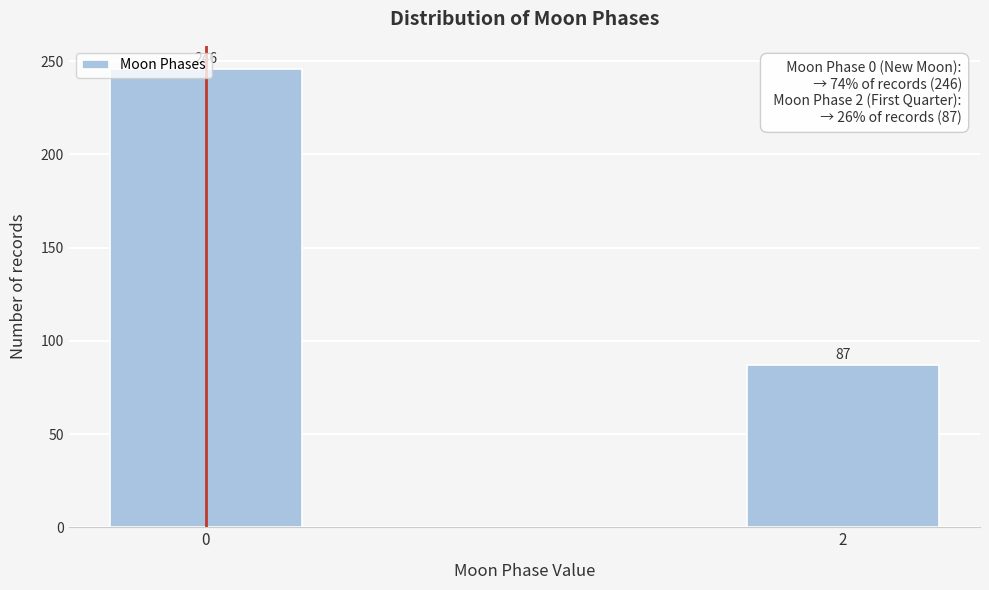

Is it true that the value at 0 is 246?

True